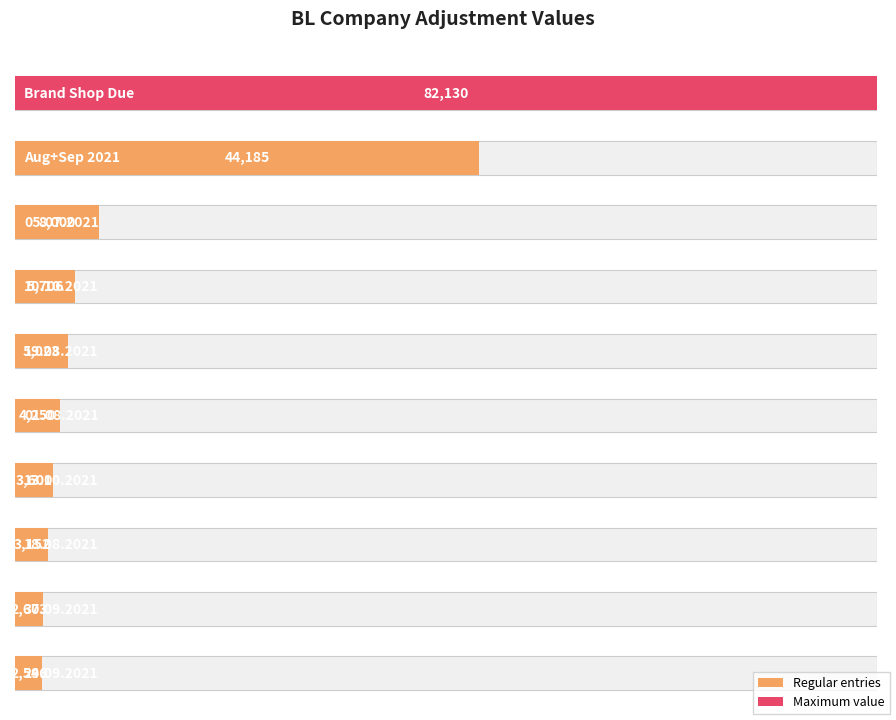

What is the sum of the values at 20.09.2021 and 05.07.2021?

10295